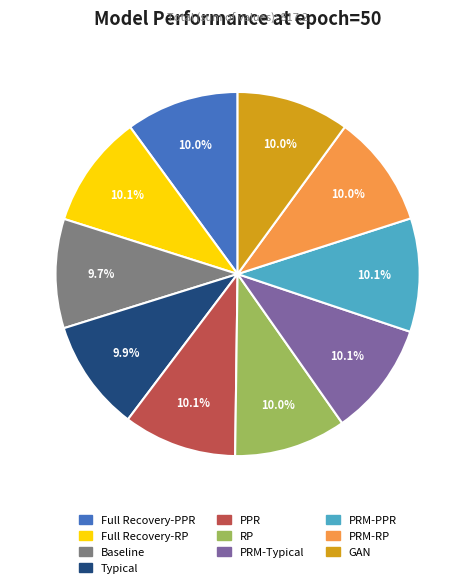

Is RP the majority of the pie?

No